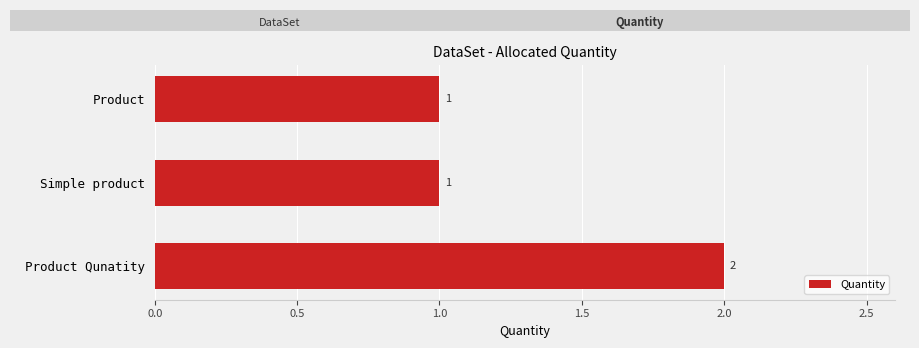

Count the number of values greater than 1.

1